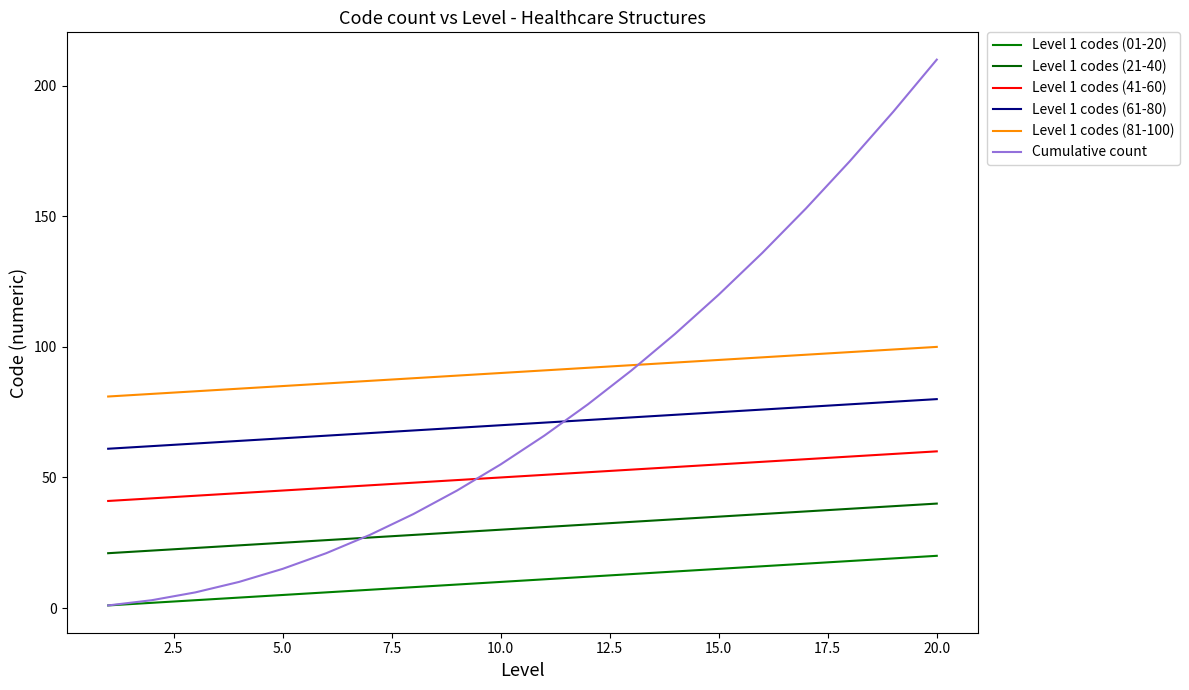

Is this an area chart (filled region under the line)?

No